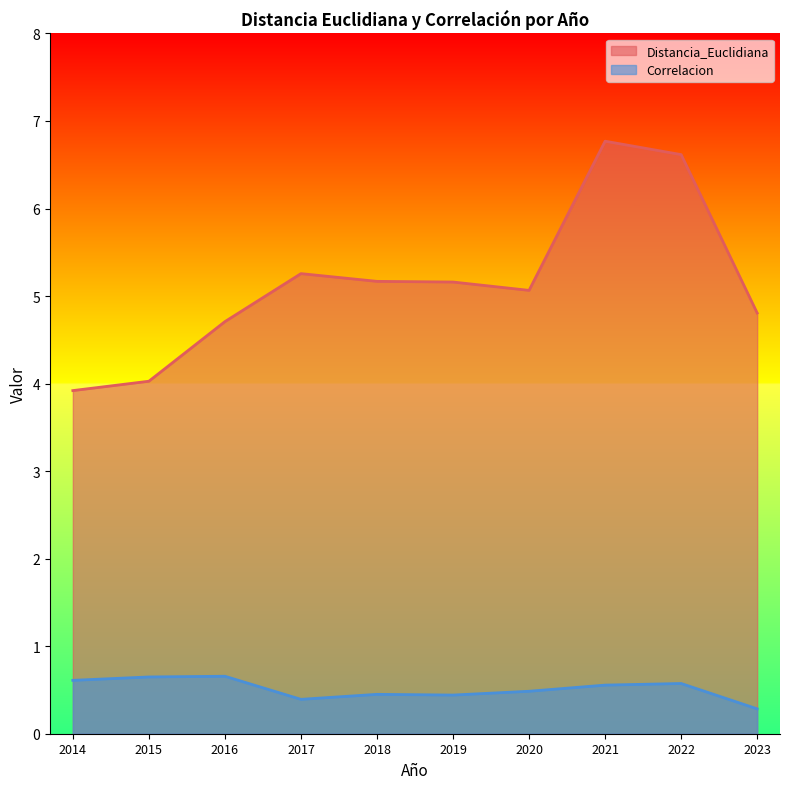

What are all the series names shown in the legend?

Distancia_Euclidiana, Correlacion